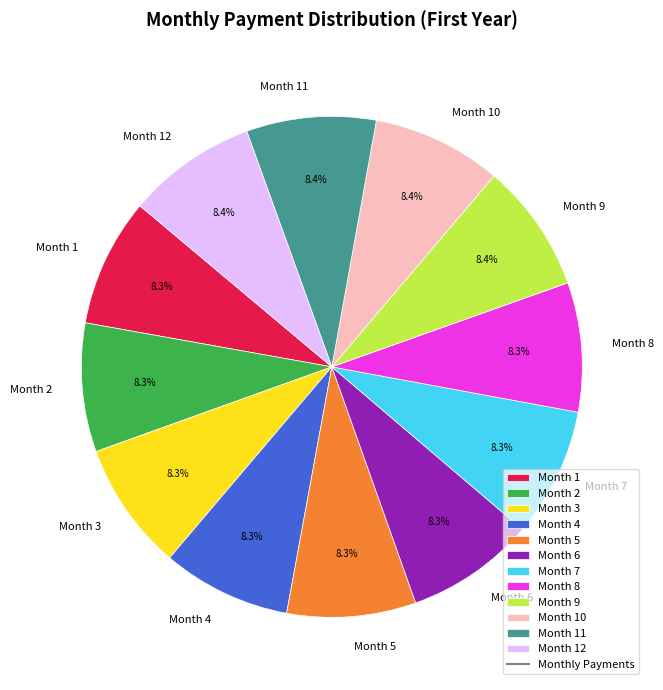

What percentage is the Month 6 slice, to the nearest percent?

8%